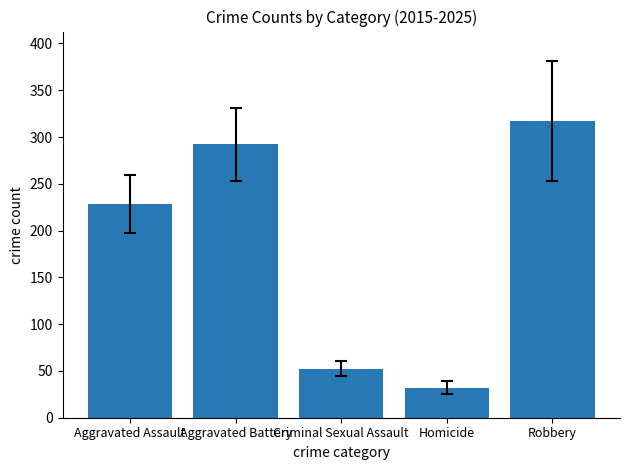

What is the sum of the values at Homicide and Robbery?

349.0